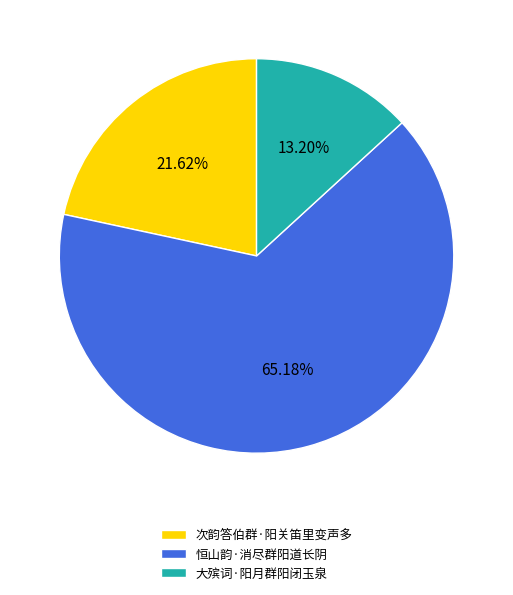

How many segments does this pie chart have?

3